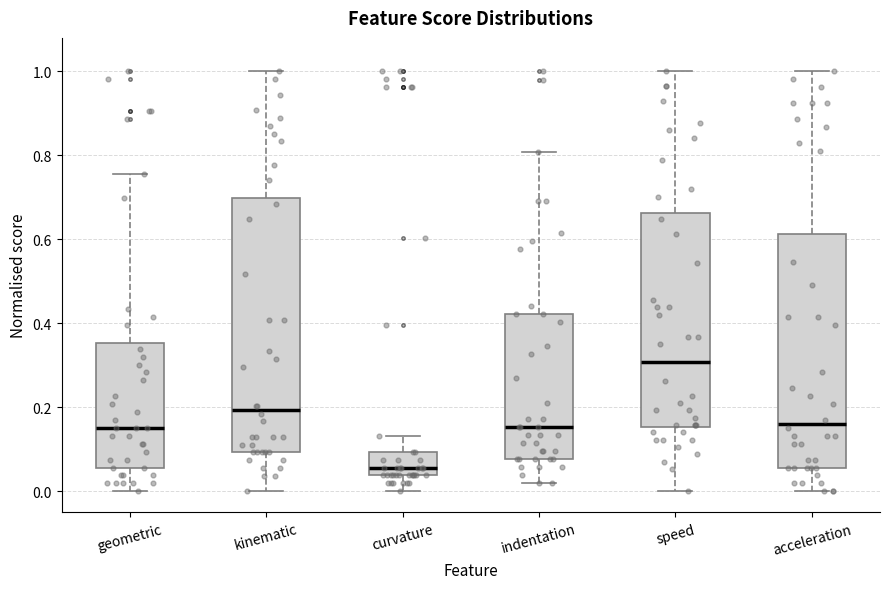

Where does the upper whisker of the box for kinematic end on the y-axis? The values are not printed on the chart, so give them approximately, as read against the axis.

1.00